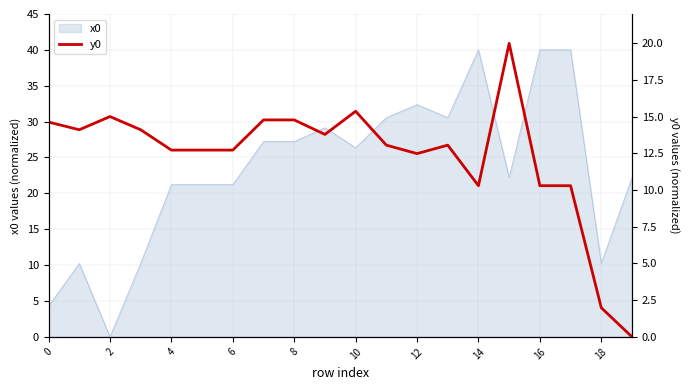

The value of x0 at 14 is 40.0. True or false?

True